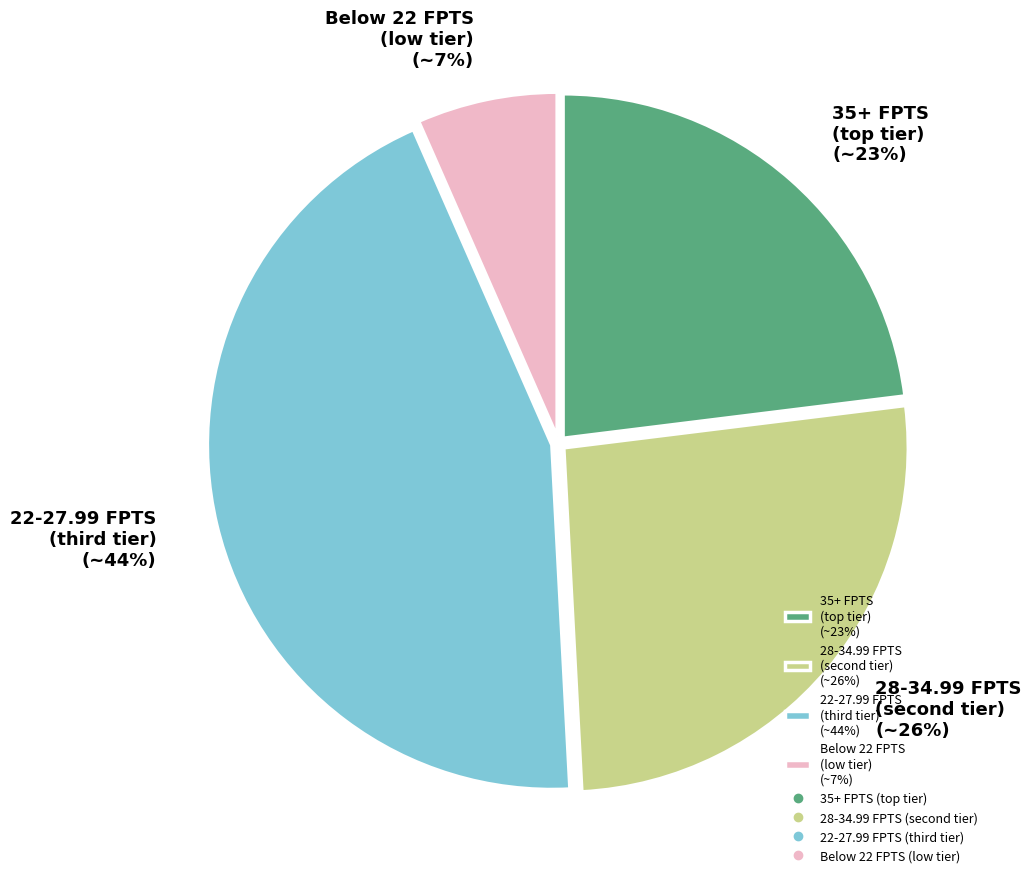

The Below 22 FPTS (low tier) (~7%) slice represents 1% of the pie. True or false?

False